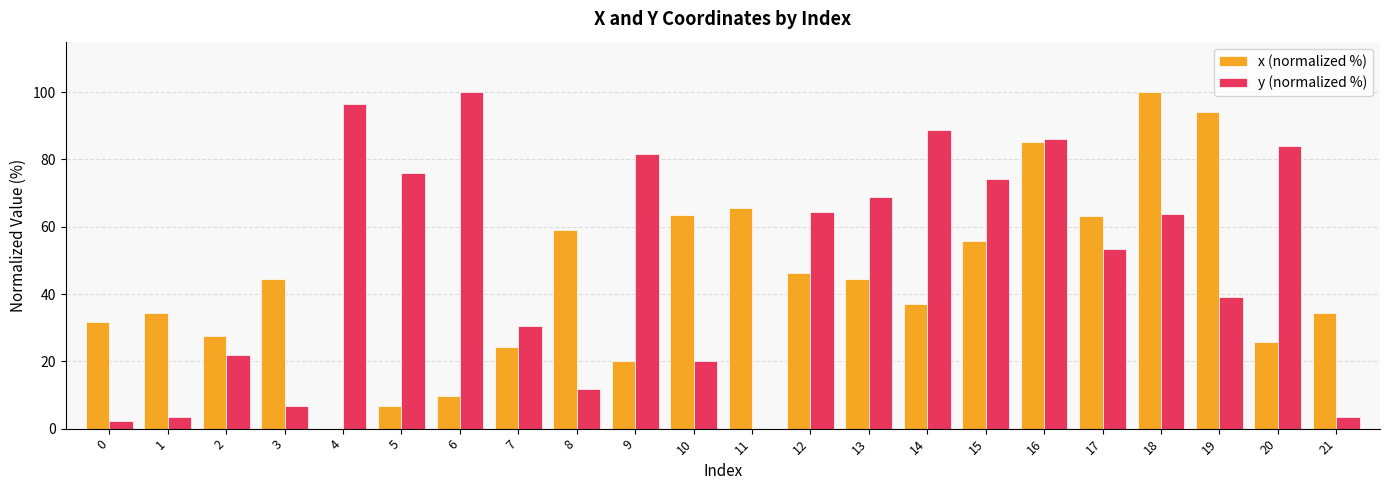

What is the sum of all x (normalized %) values?

973.5